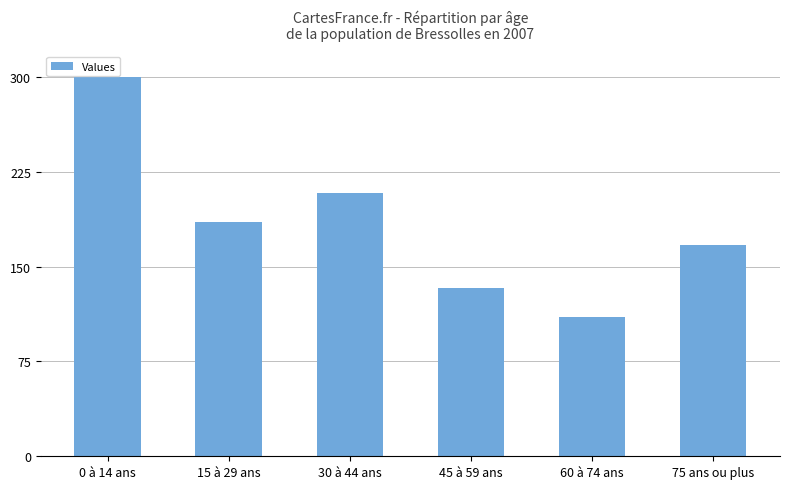

Are the bars horizontal?

No